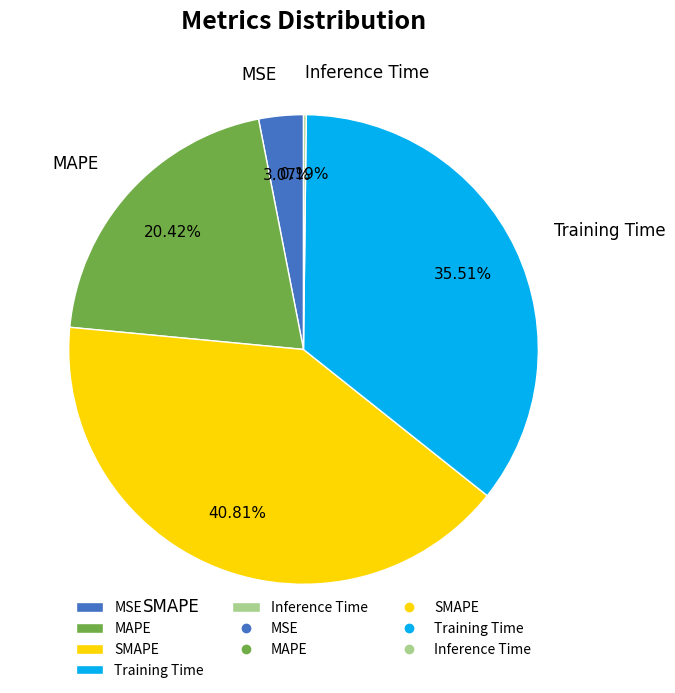

To the nearest percent, what portion does SMAPE represent?

41%